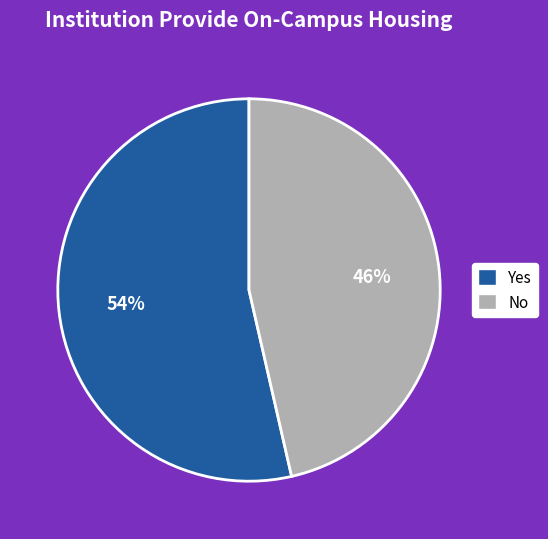

Which has a higher value, Yes or No?

Yes